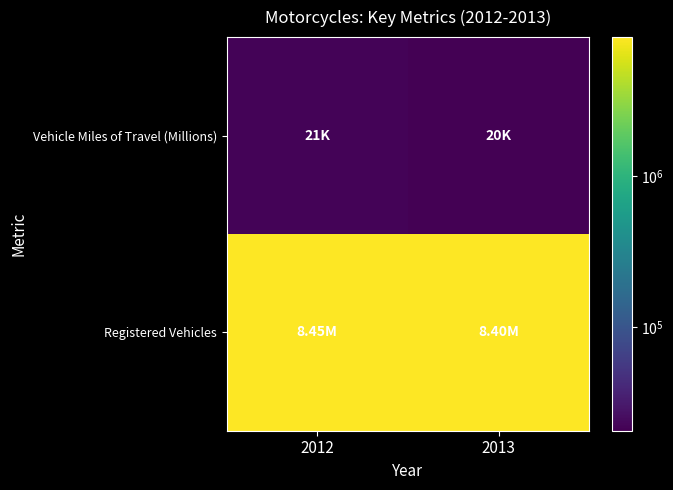

List the series in order of their peak value, lowest first.

Vehicle Miles of Travel (Millions), Registered Vehicles